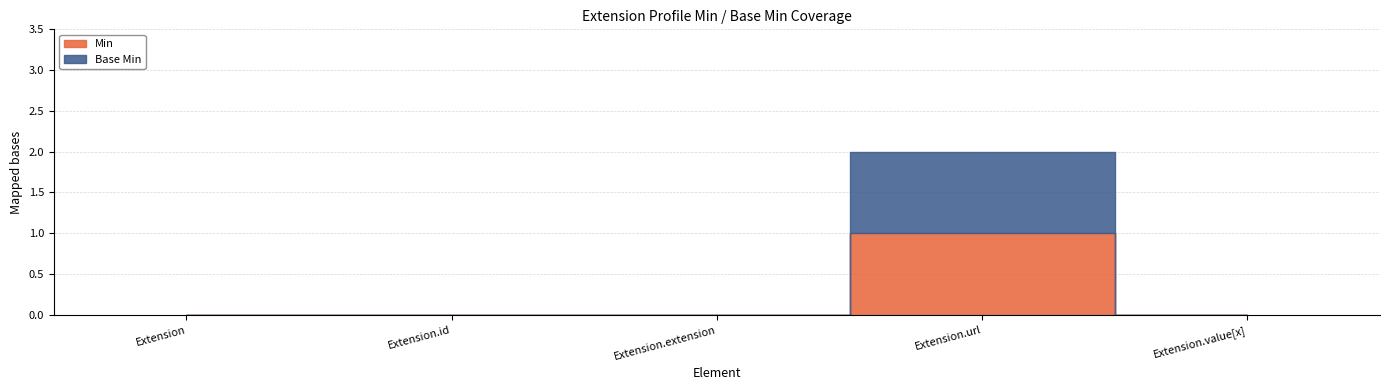

Does the chart have visible grid lines?

Yes